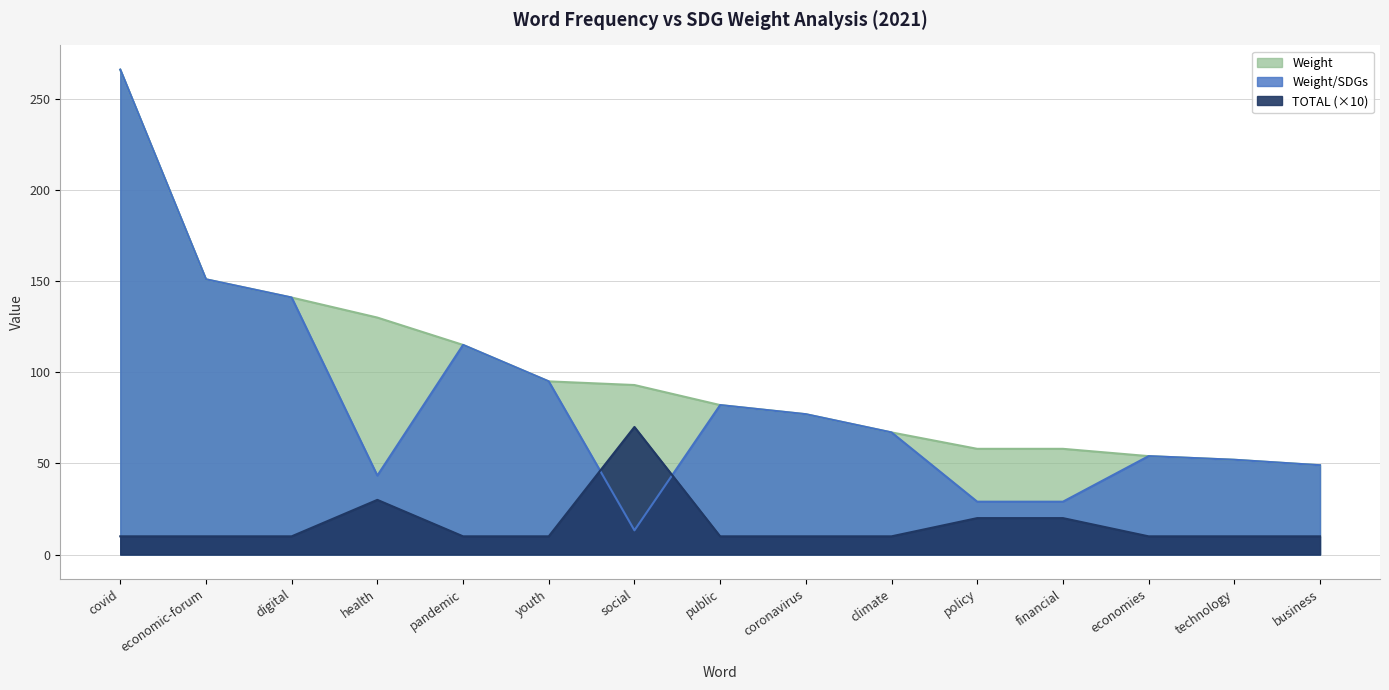

Does the chart have visible grid lines?

Yes